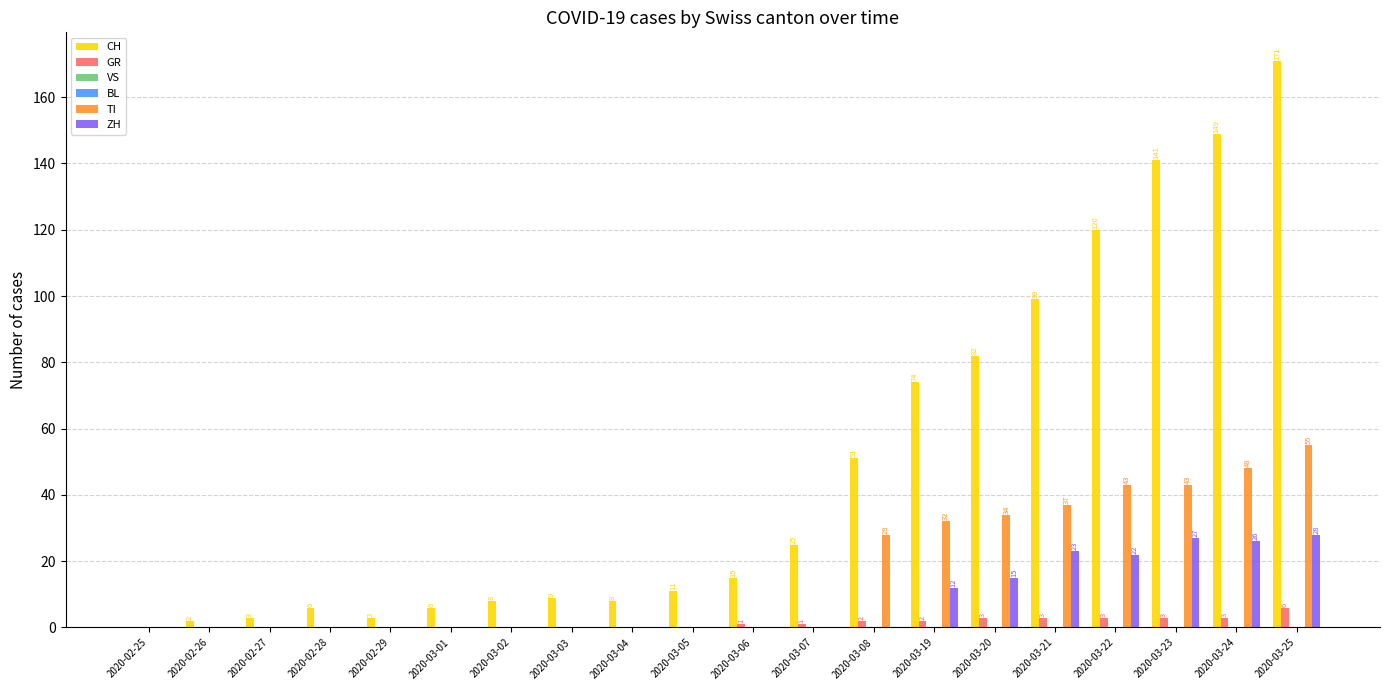

At which category is the sum across all series the highest?

2020-03-25